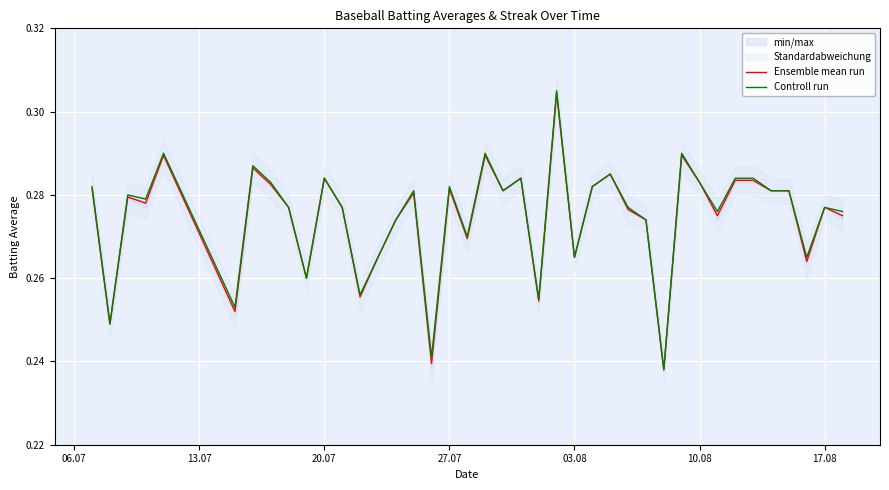

At how many categories does at least one series exceed 0?

40